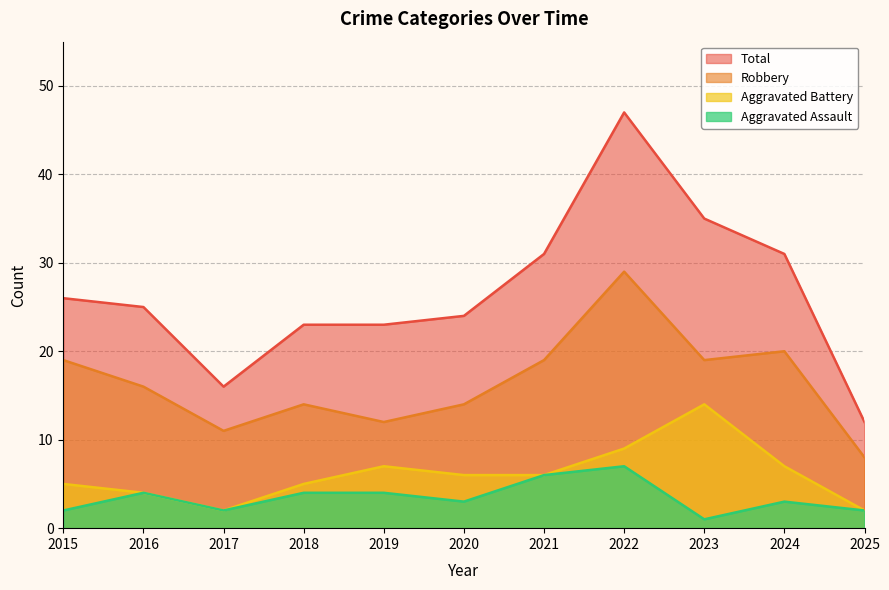

True or false: Robbery and Aggravated Battery intersect in this chart.

False